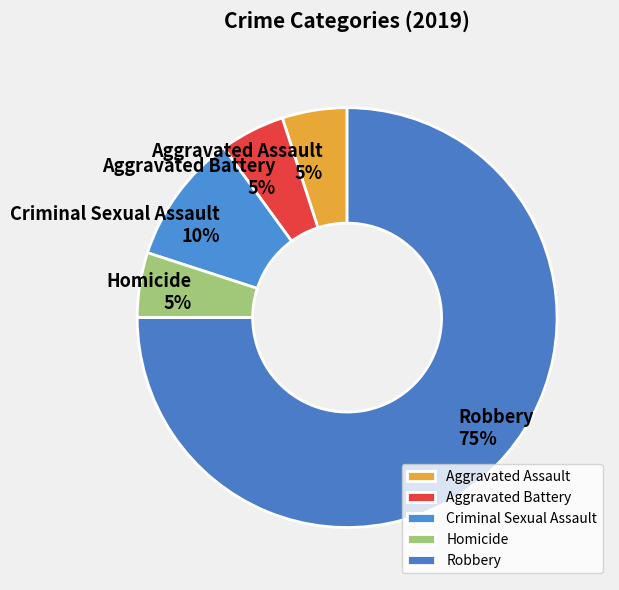

Which category accounts for the majority?

Robbery